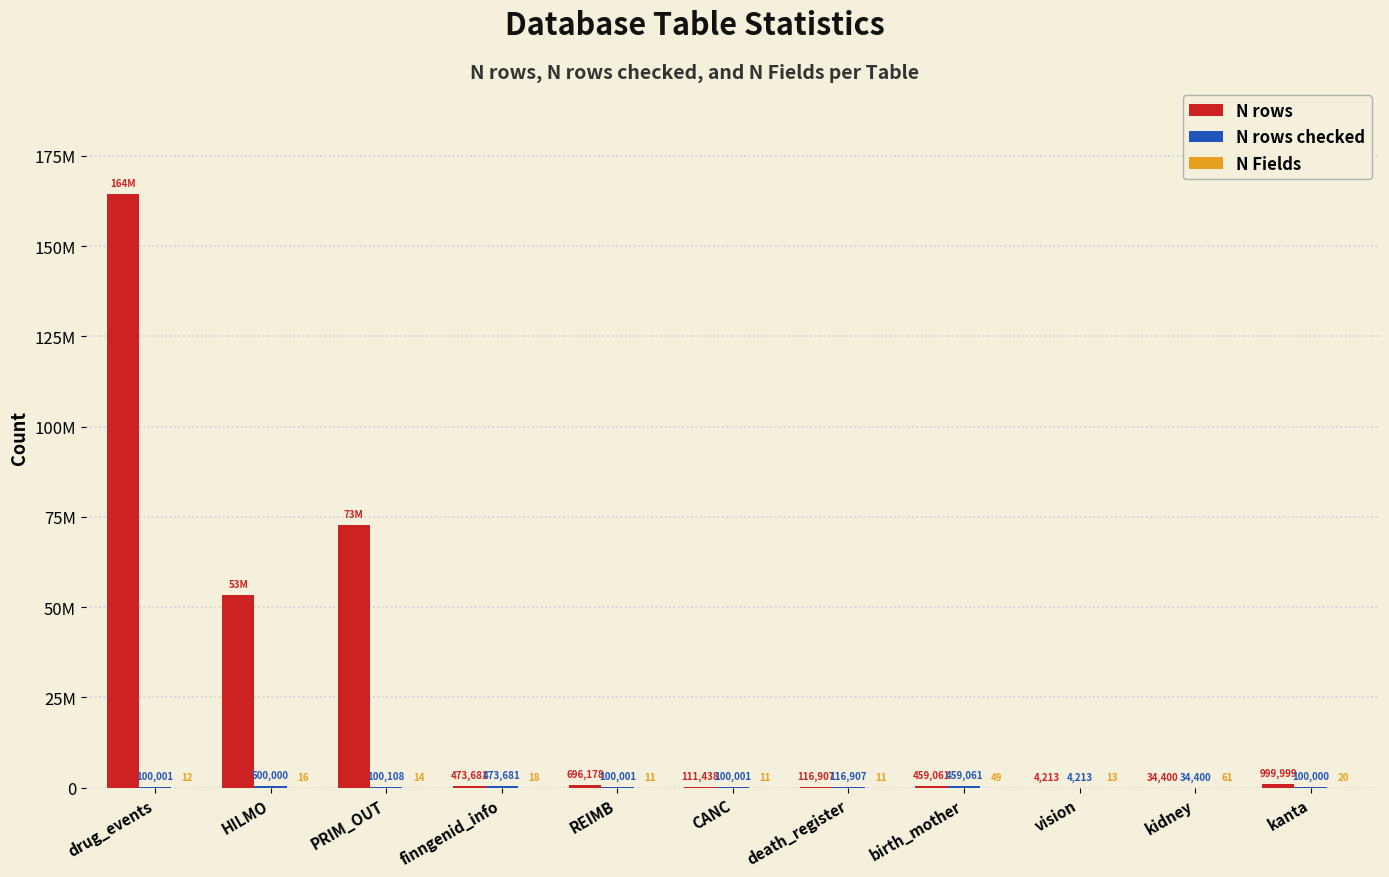

Reading left to right, extract all data points from this chart.

N rows: drug_events=164496817	HILMO=53378309	PRIM_OUT=72768036	finngenid_info=473681	REIMB=696178	CANC=111438	death_register=116907	birth_mother=459061	vision=4213	kidney=34400	kanta=999999
N rows checked: drug_events=100001	HILMO=500000	PRIM_OUT=100108	finngenid_info=473681	REIMB=100001	CANC=100001	death_register=116907	birth_mother=459061	vision=4213	kidney=34400	kanta=100000
N Fields: drug_events=12	HILMO=16	PRIM_OUT=14	finngenid_info=18	REIMB=11	CANC=11	death_register=11	birth_mother=49	vision=13	kidney=61	kanta=20